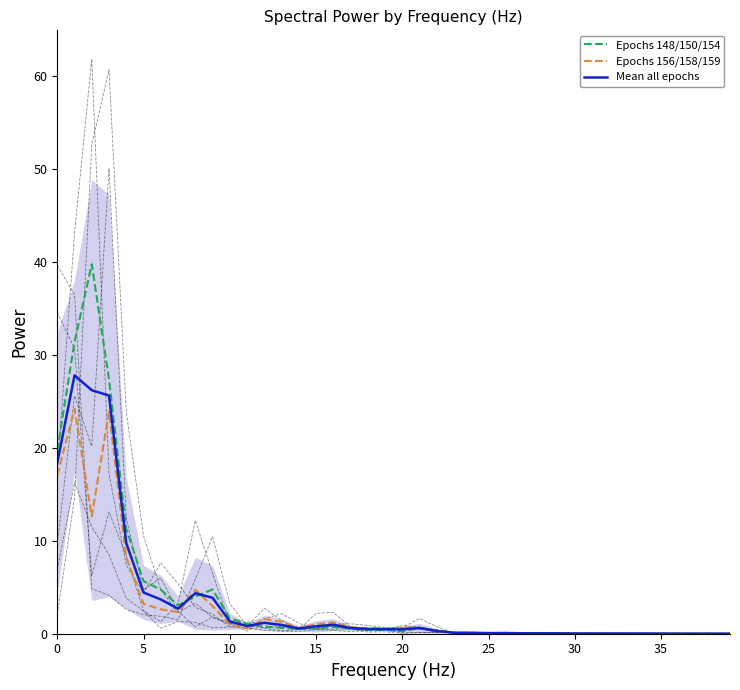

In 154, how many points are higher than both neighbors (excluding endpoints)?

6